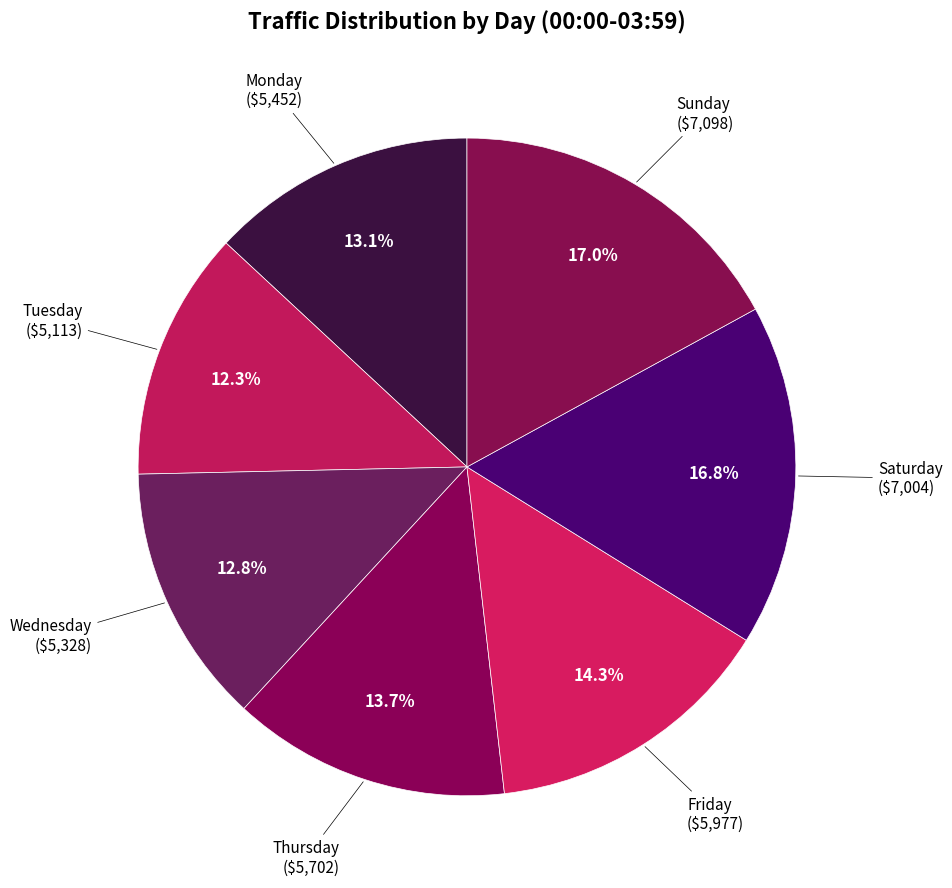

Is there a majority slice in this chart?

No